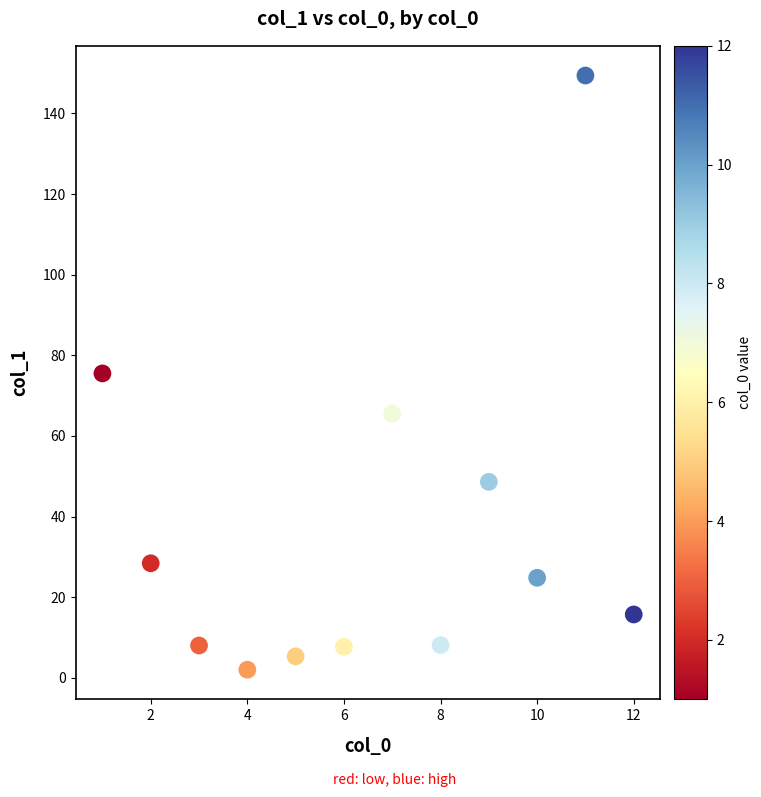

What is the range of Y values (max minus min)?

147.4